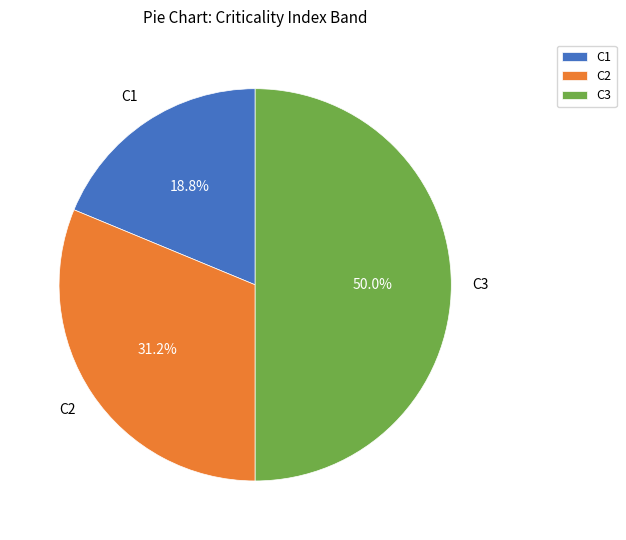

To the nearest percent, what portion does C3 represent?

50%